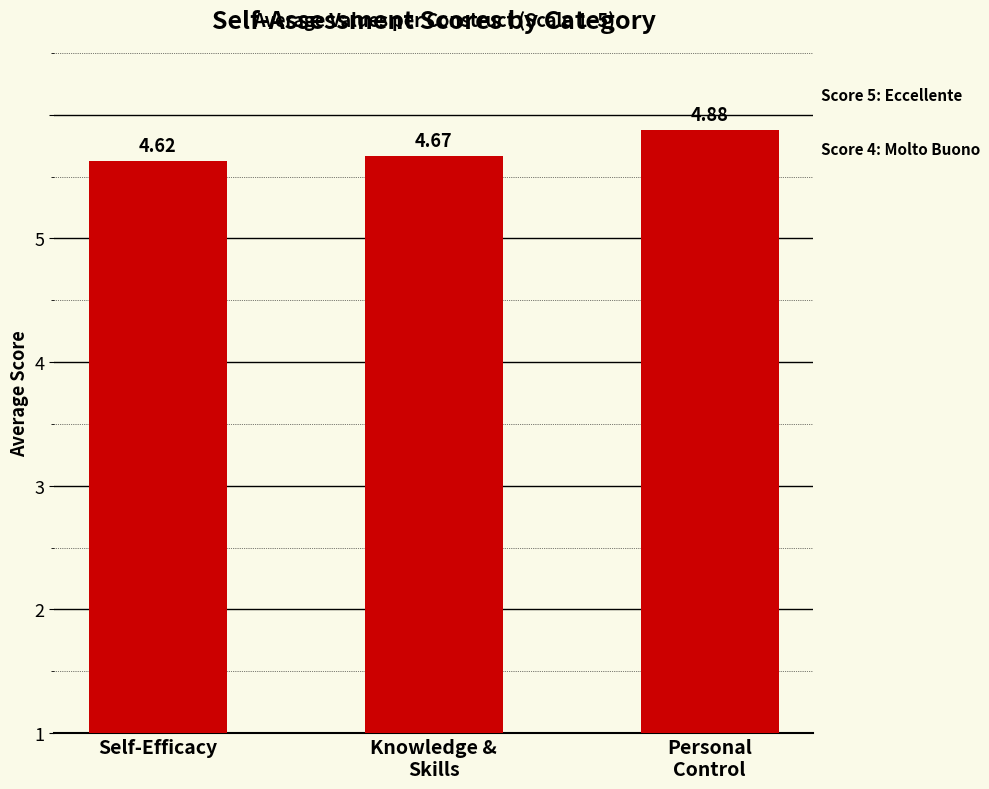

Reading right to left, what are all the values shown in this chart?

4.9	4.7	4.6